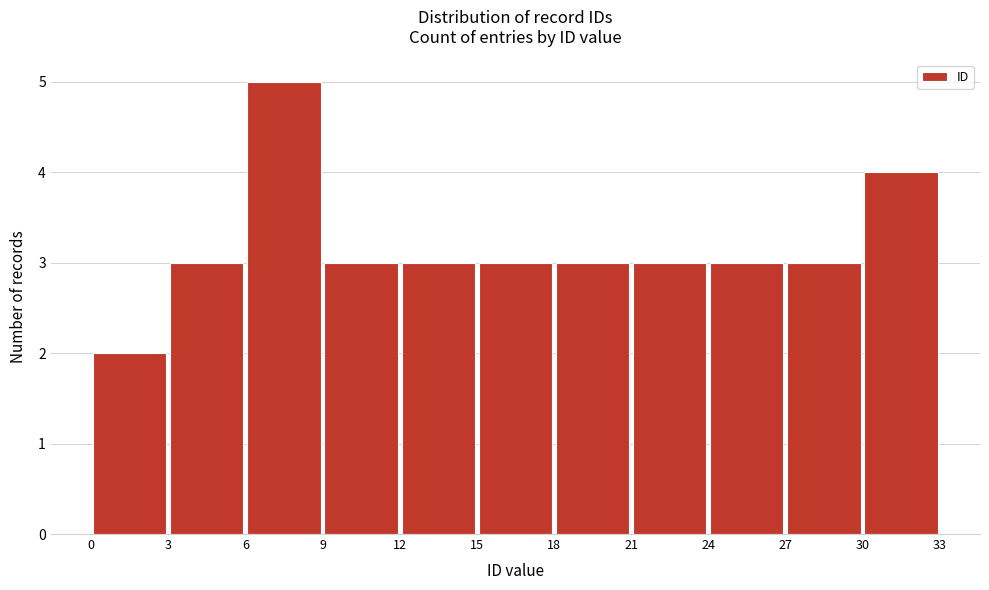

Which range on the x-axis has the tallest bar?

6 to 9